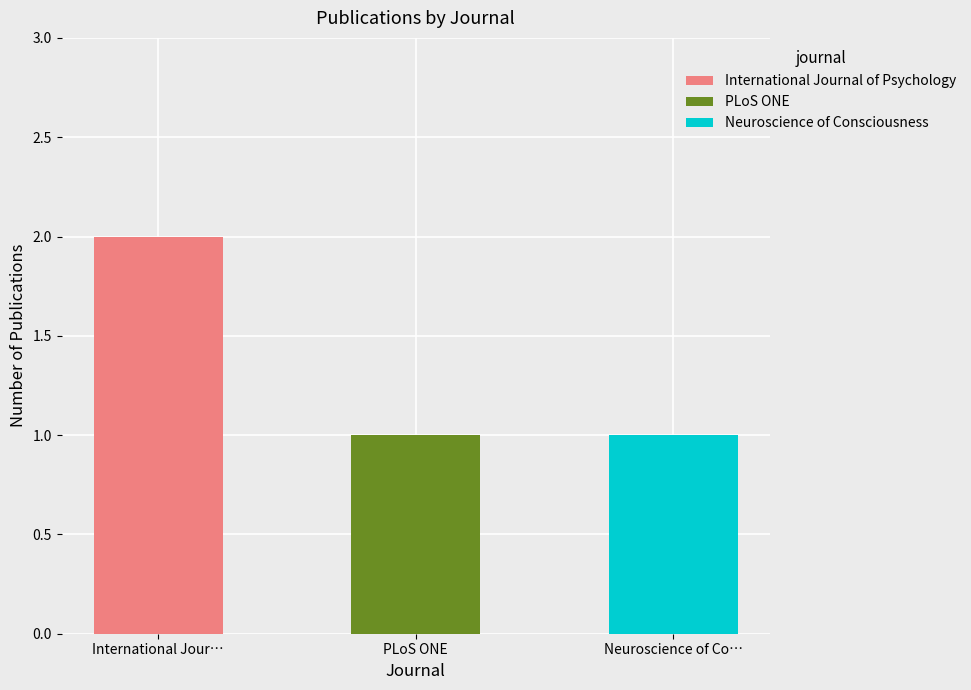

List the labels in order of value, largest first.

International Journal of Psychology, PLoS ONE, Neuroscience of Consciousness